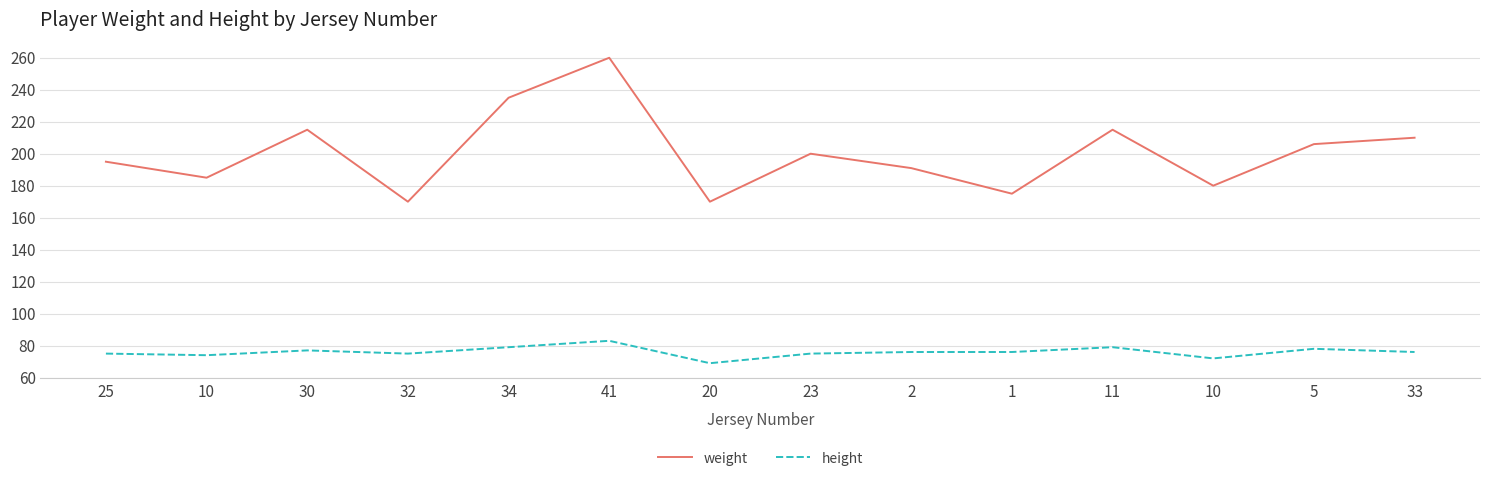

Which series has the largest total across all categories?

weight